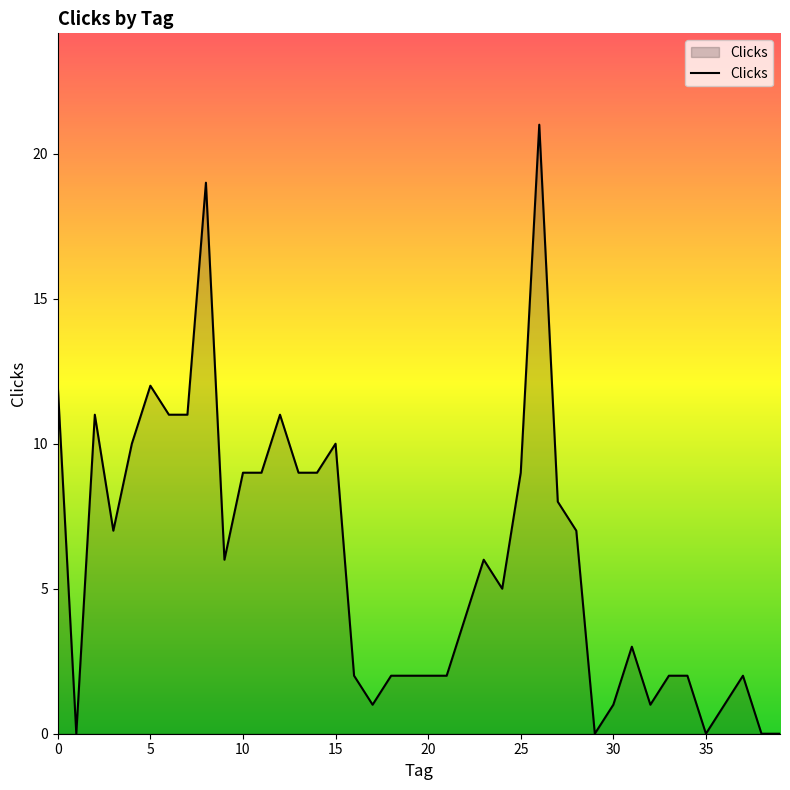

What is the maximum value shown in the chart?

21